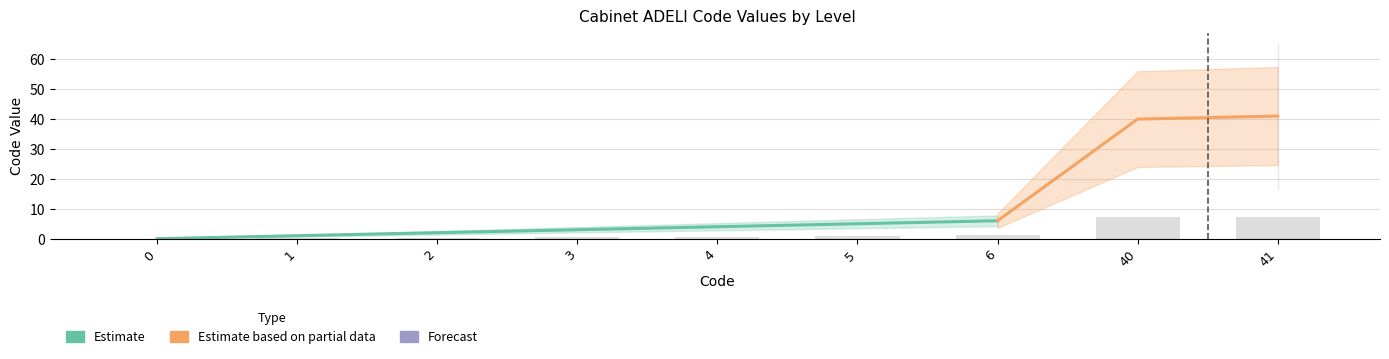

True or false: Forecast has a value of 3 at 6.

False